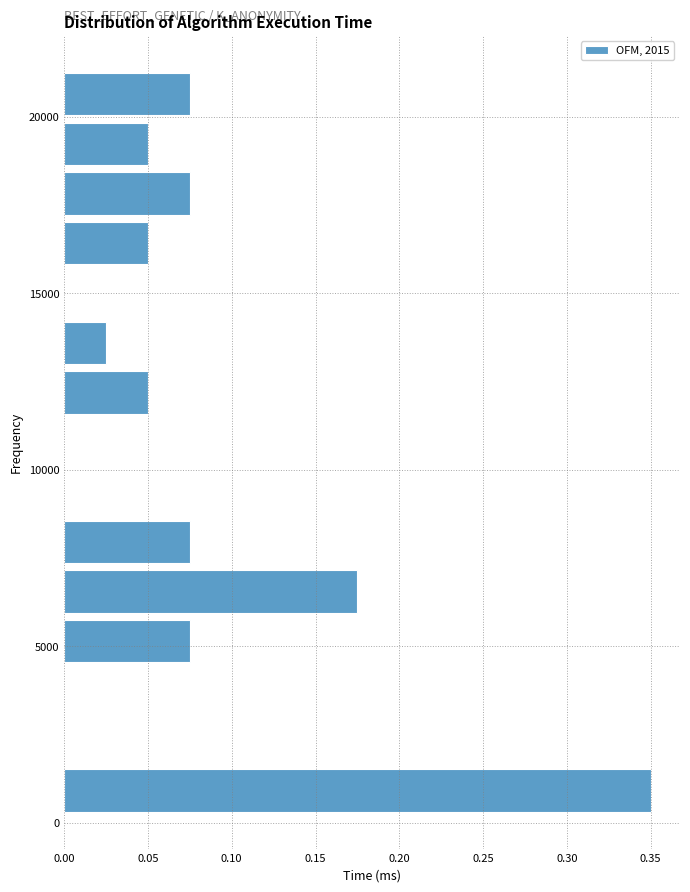

Around what value on the y-axis is the longest bar? Give the approximate position of its centre, as read against the axis.

1000